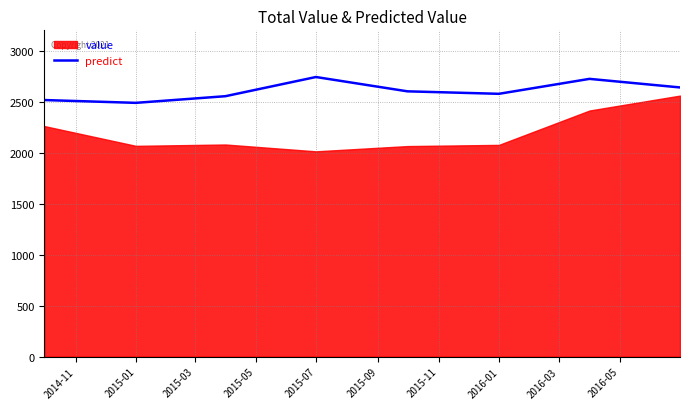

What is the minimum value for predict?

2488.7